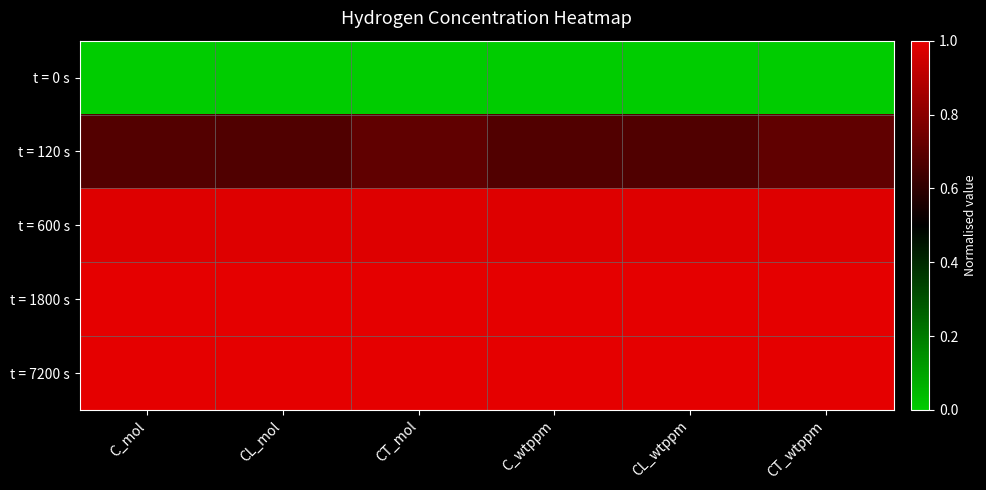

Which series has the largest total across all categories?

t = 7200 s